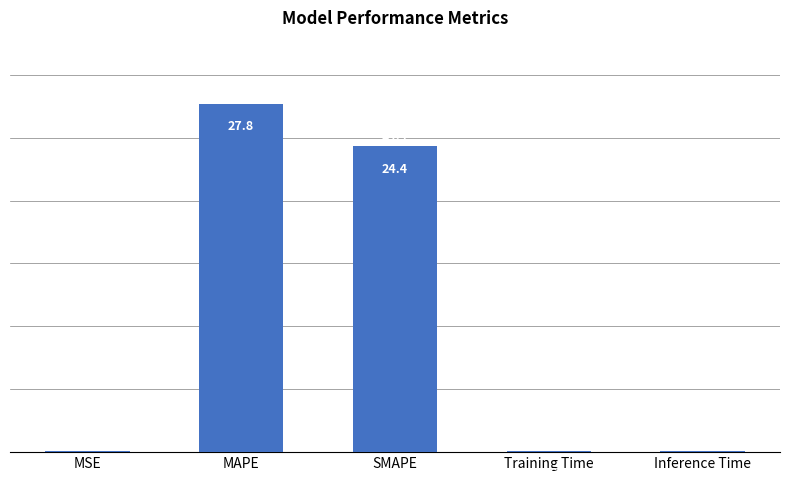

Does the chart contain stacked bars?

No